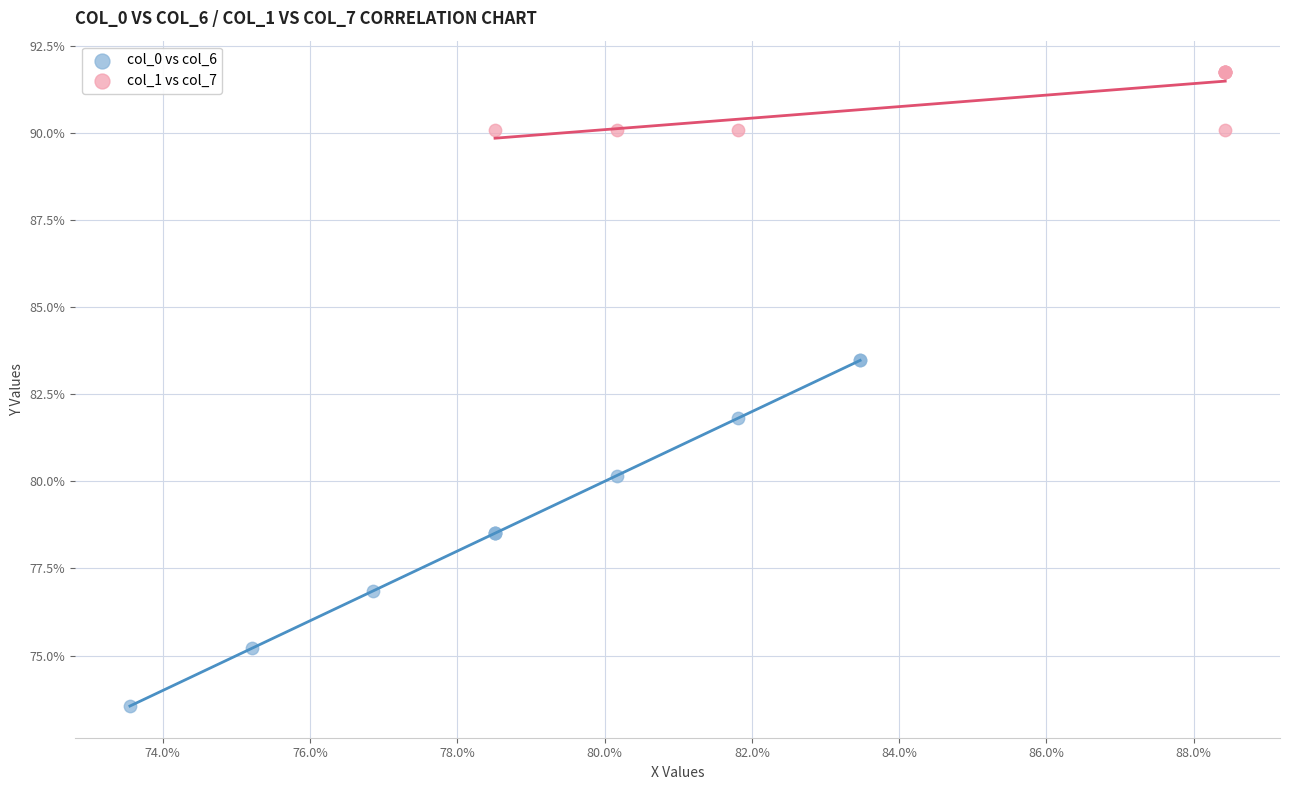

What are all the series names shown in the legend?

col_0 vs col_6, col_1 vs col_7